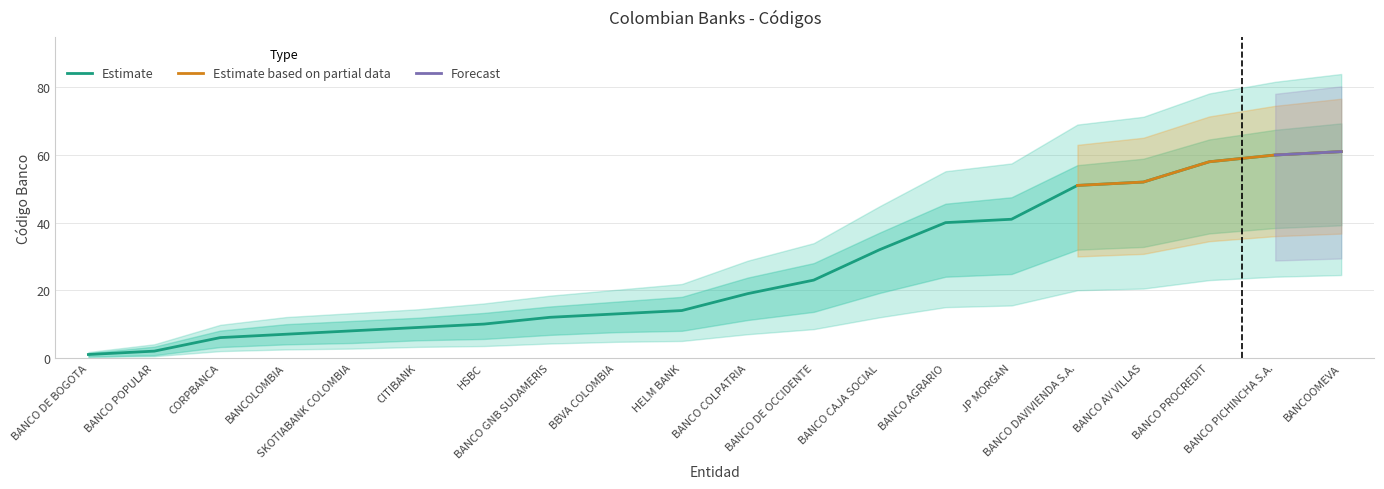

Is the value of CÓDIGO BANCO at HSBC greater than the value of Lower Bound at BANCO PICHINCHA S.A.?

No